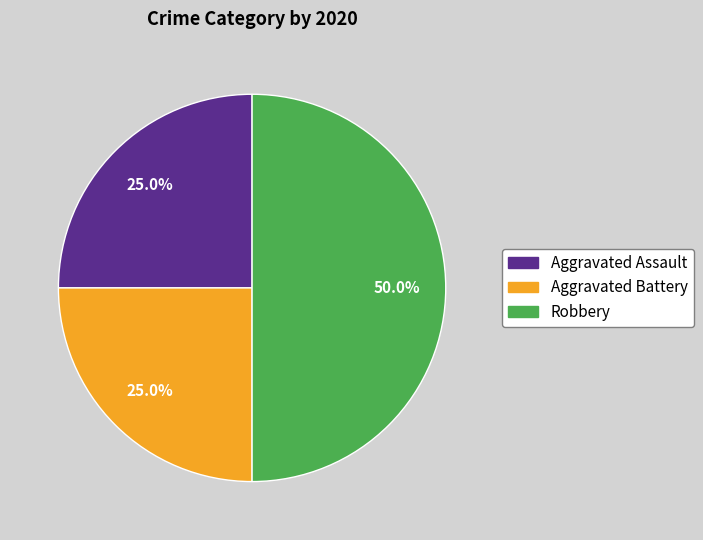

Is Aggravated Assault the majority of the pie?

No